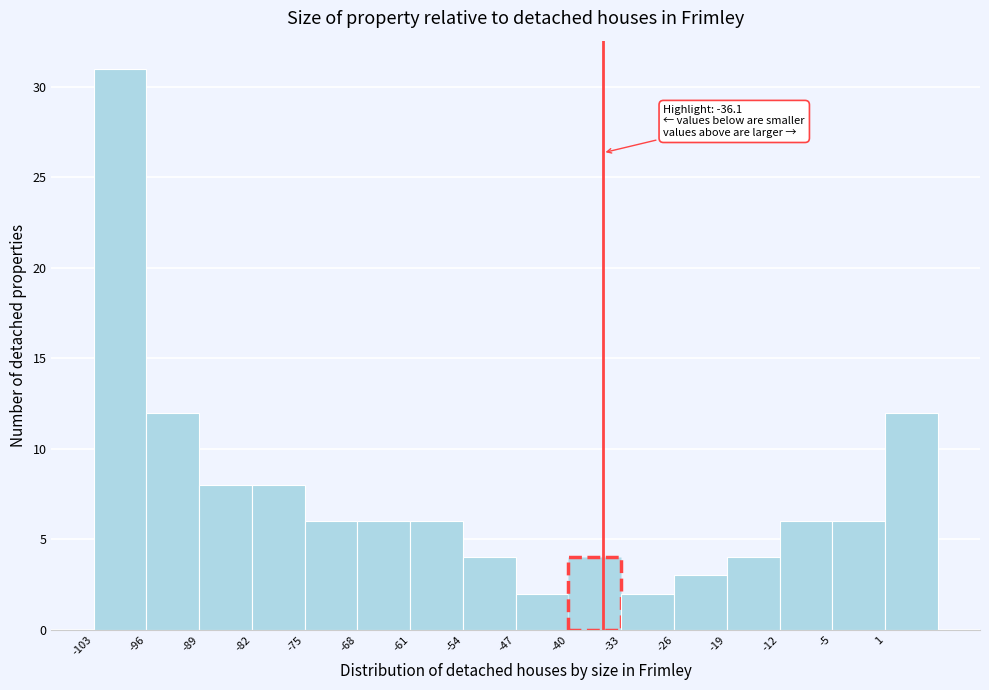

Over which range of the x-axis is the bar tallest?

-103 to -96